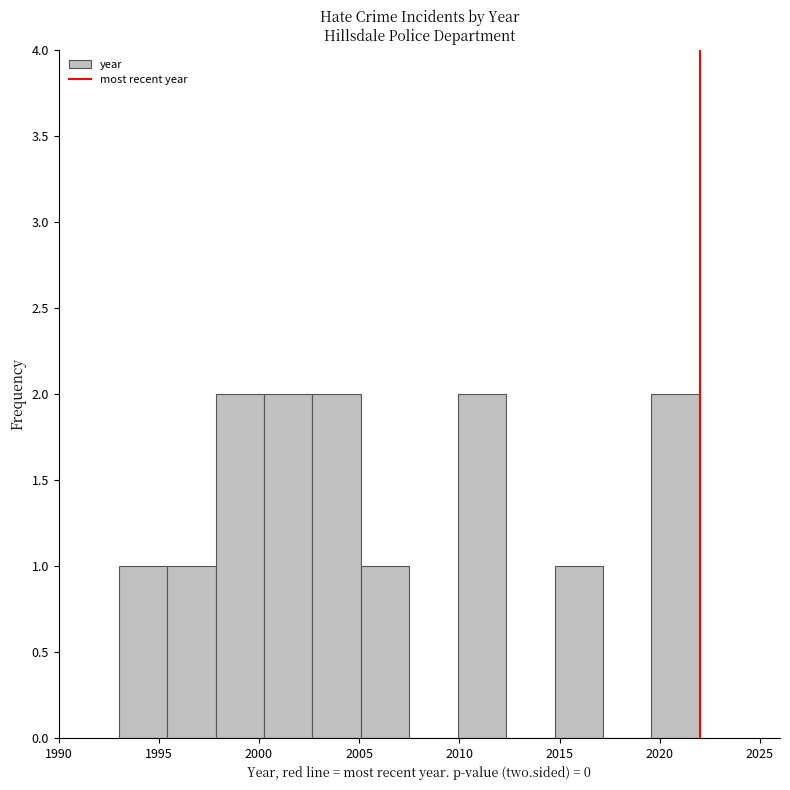

Reading left to right, transcribe this chart: for each bar, give the range it covers on the x-axis and its height. Neither the bar edges nor the heights are printed on the chart, so give them approximately, as read against the axes.

1993.0 to 1995.5: 1
1995.5 to 1998.0: 1
1998.0 to 2000.5: 2
2000.5 to 2002.5: 2
2002.5 to 2005.0: 2
2005.0 to 2007.5: 1
2007.5 to 2010.0: 0
2010.0 to 2012.5: 2
2012.5 to 2015.0: 0
2015.0 to 2017.0: 1
2017.0 to 2019.5: 0
2019.5 to 2022.0: 2